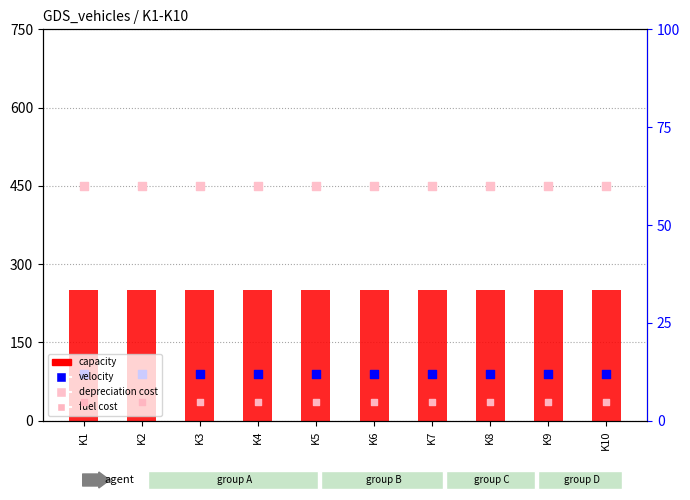

Is the value of velocity at K5 greater than the value of fuel cost (scaled %) at K6?

Yes